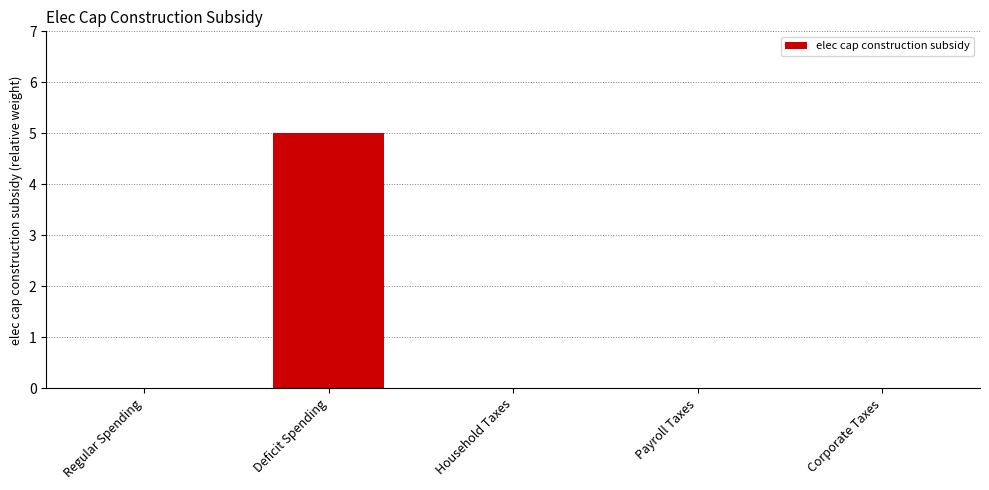

What is the greatest value displayed?

5